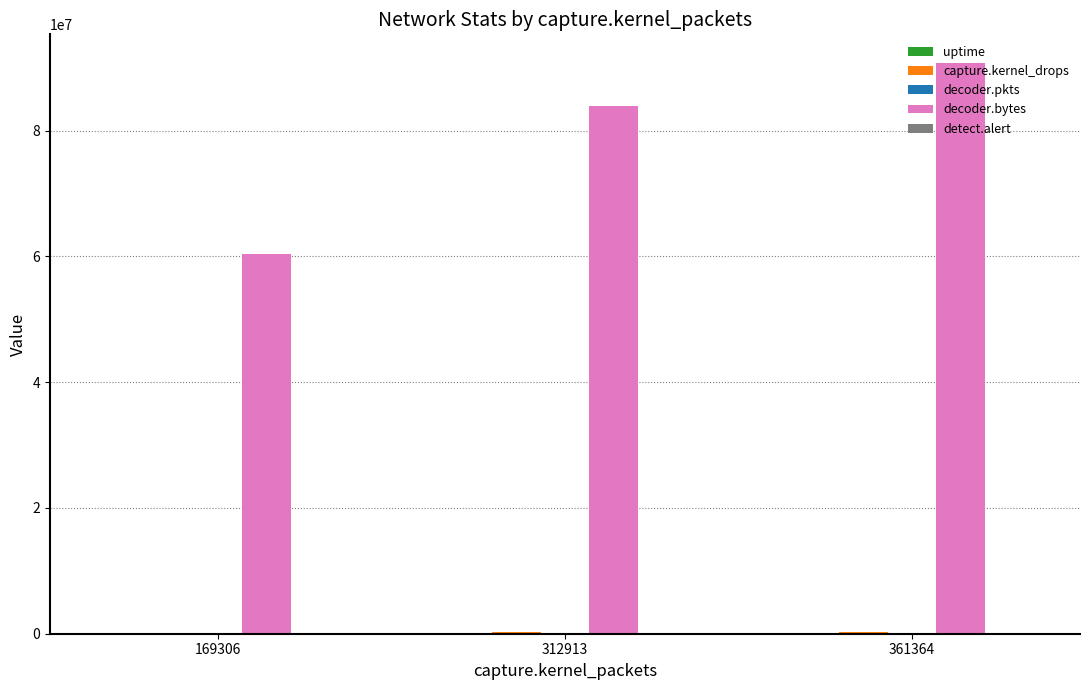

Which series has the largest total across all categories?

decoder.bytes